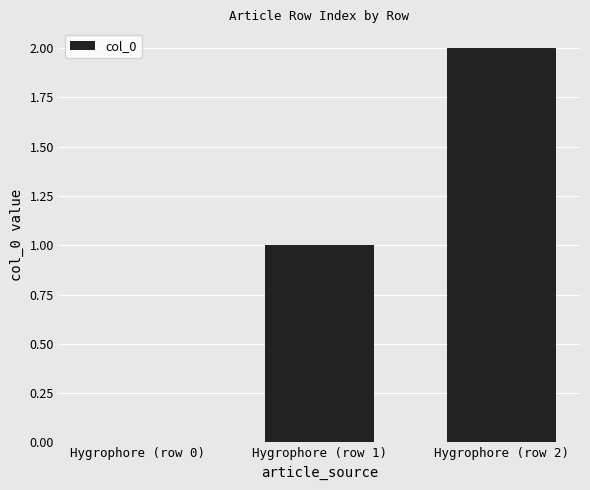

At which category does the chart reach its peak across all series?

Hygrophore (row 2)